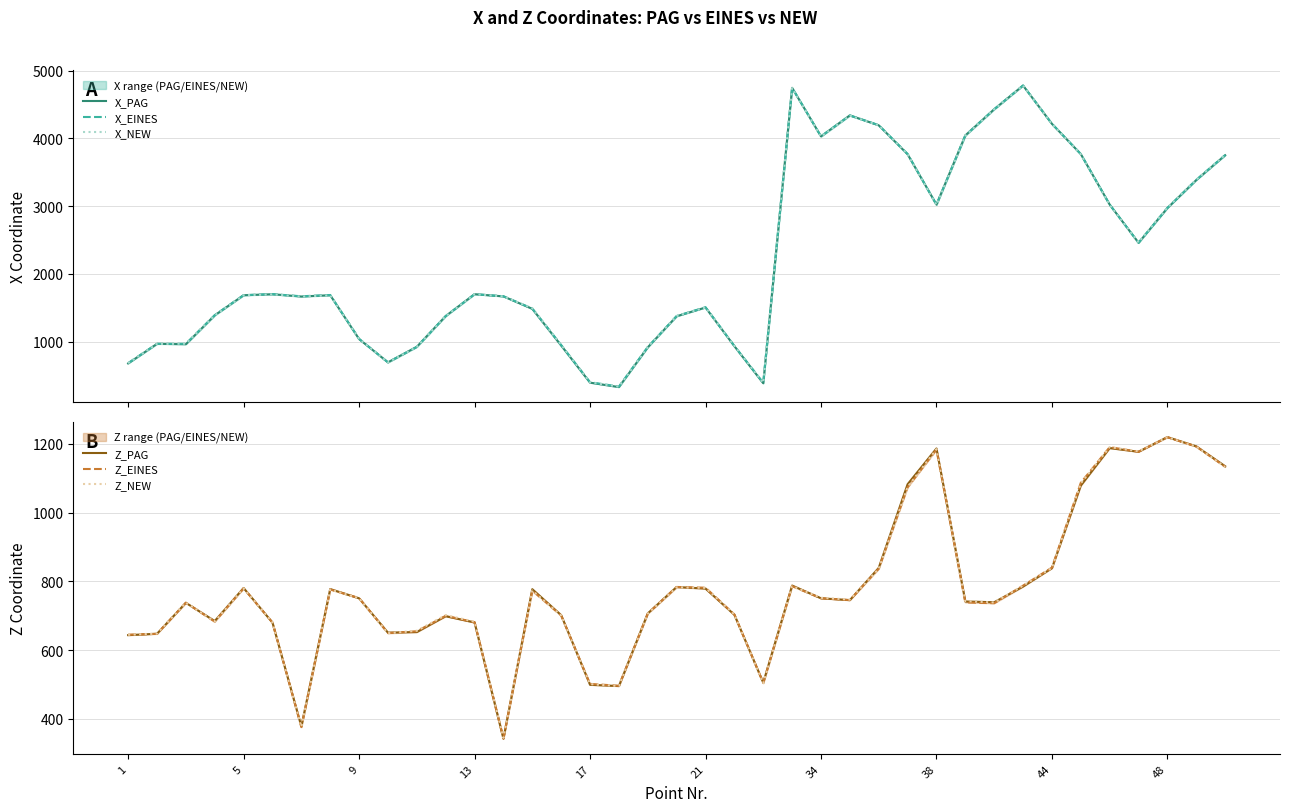

What is the minimum value for Z_EINES?

342.9